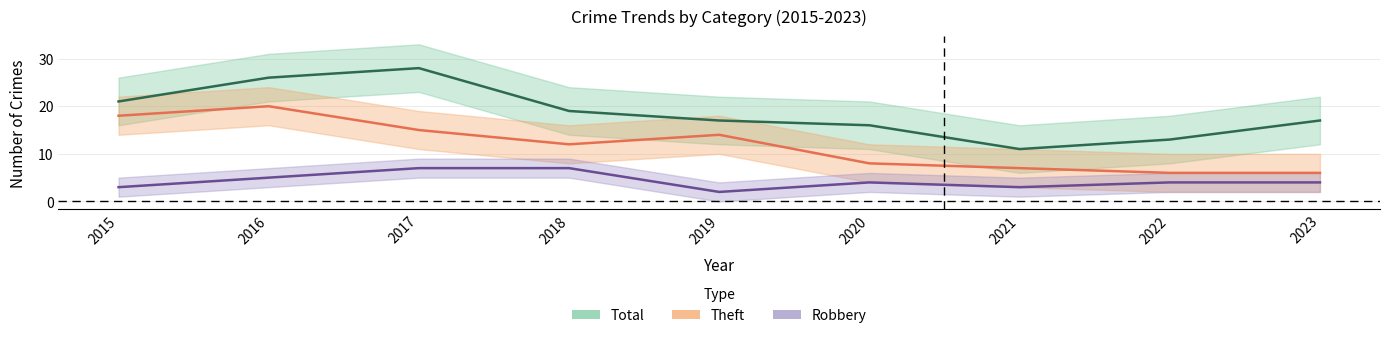

True or false: Total and Robbery cross at least once.

False